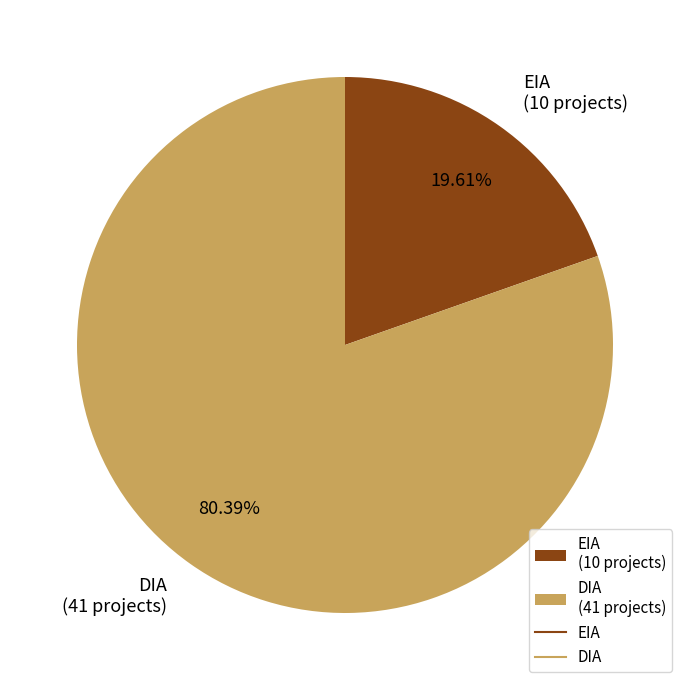

Which slice is the largest?

DIA